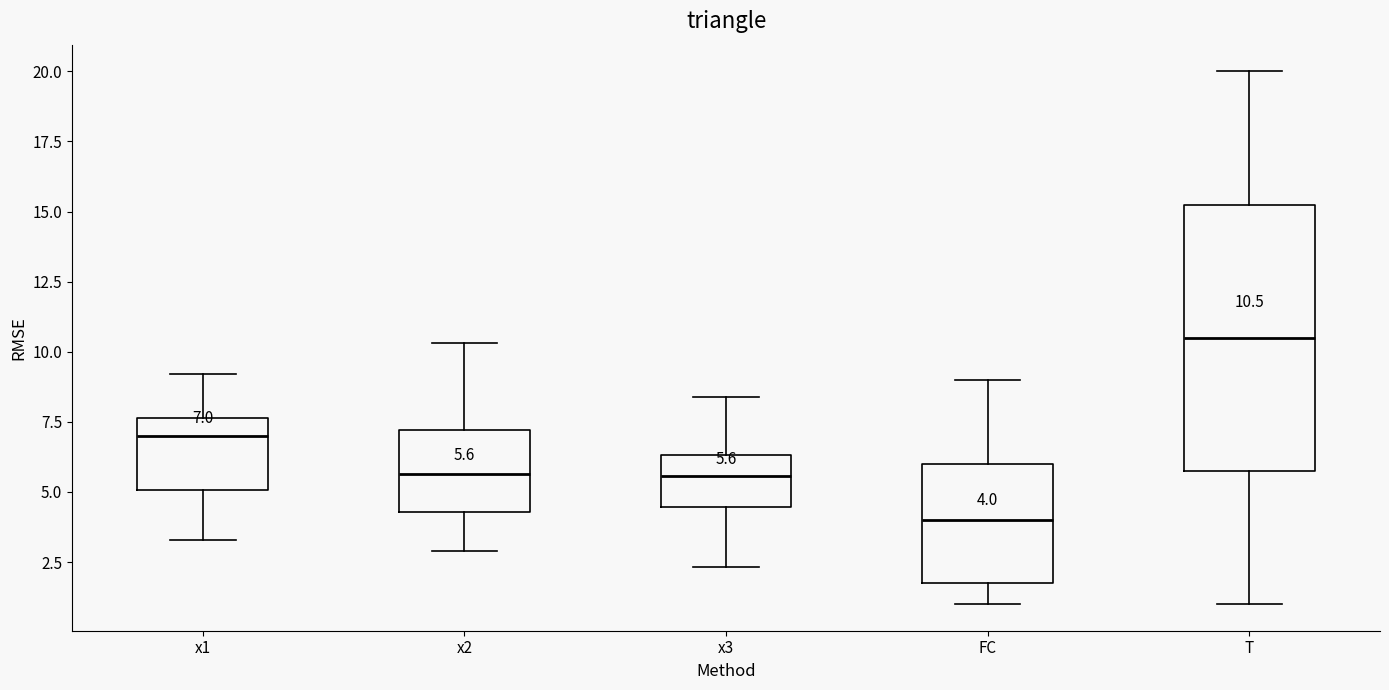

Comparing the boxes themselves (not the whiskers), which one is the tallest?

T